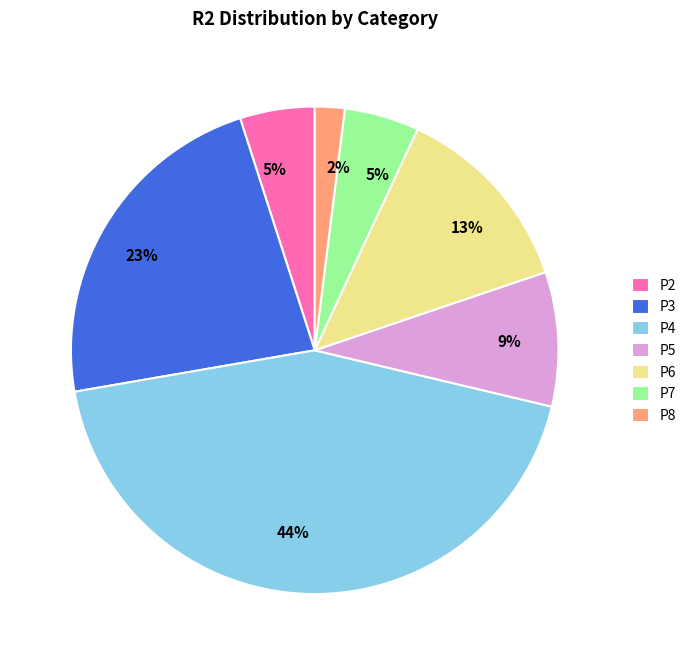

What is the ratio of the value at P2 to the value at P6?

0.4